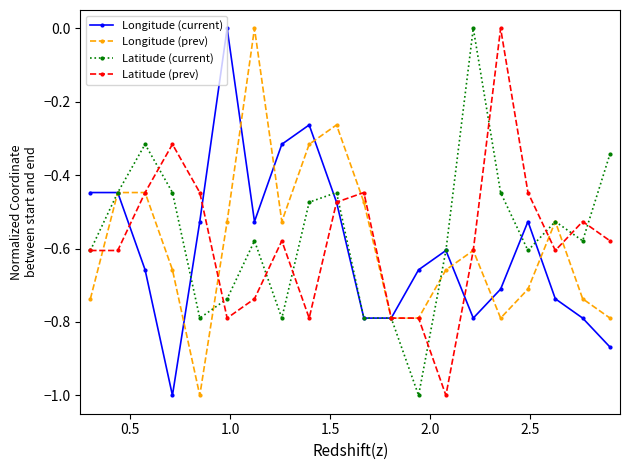

How many lines are shown in the chart?

4